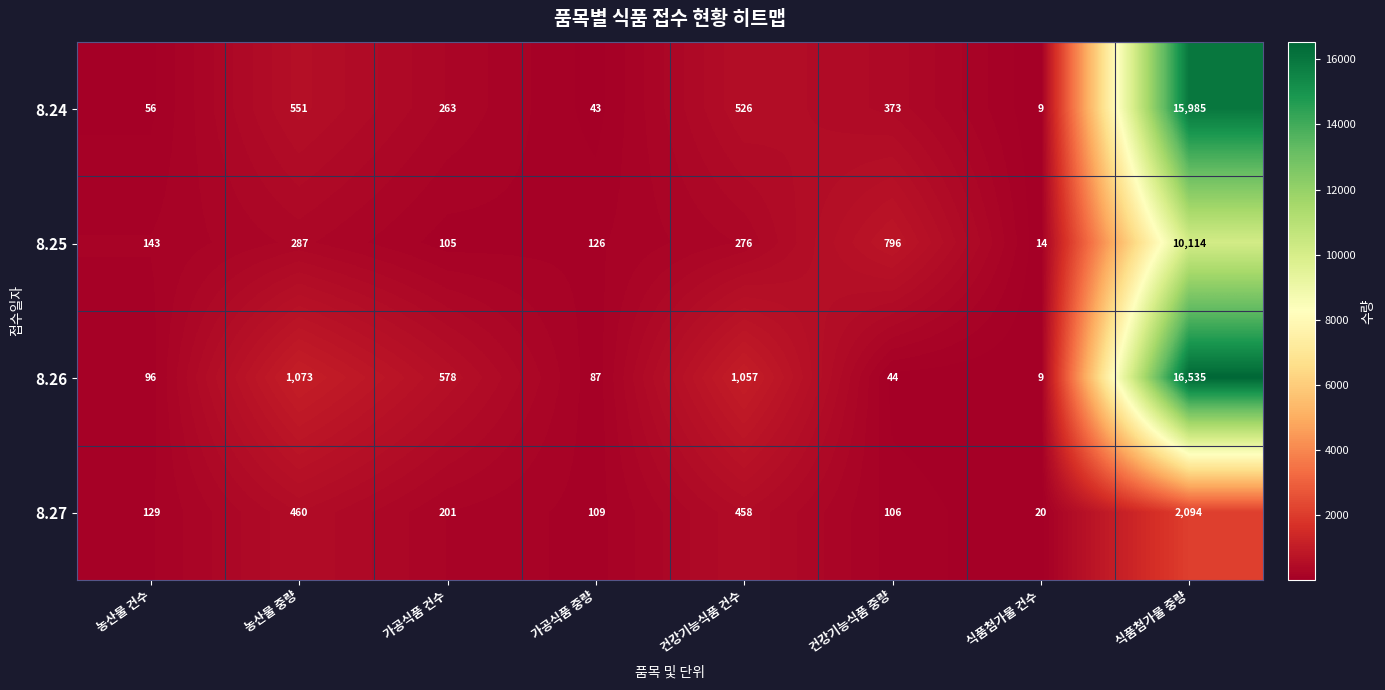

True or false: 8.25 has a value of 14 at 식품첨가물 건수.

True